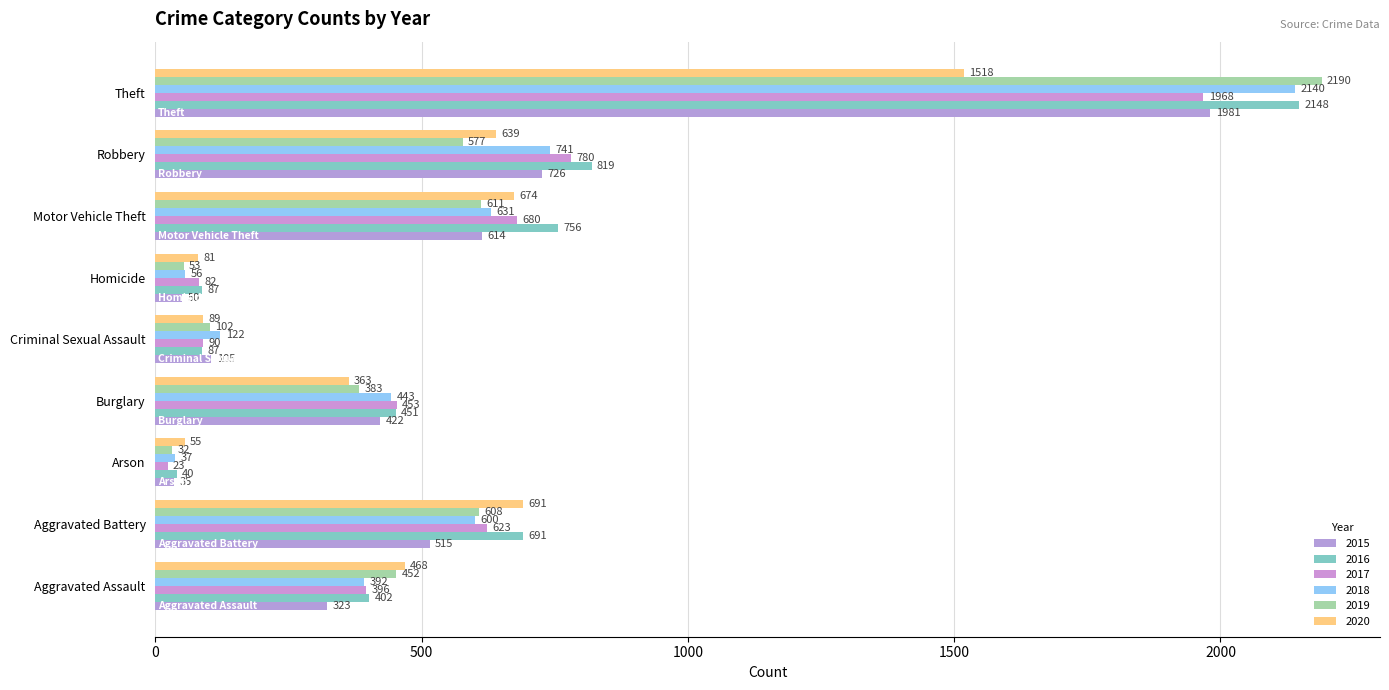

Reading left to right, list all the values displayed in this chart.

2015: 323	515	35	422	105	50	614	726	1981
2016: 402	691	40	451	87	87	756	819	2148
2017: 396	623	23	453	90	82	680	780	1968
2018: 392	600	37	443	122	56	631	741	2140
2019: 452	608	32	383	102	53	611	577	2190
2020: 468	691	55	363	89	81	674	639	1518